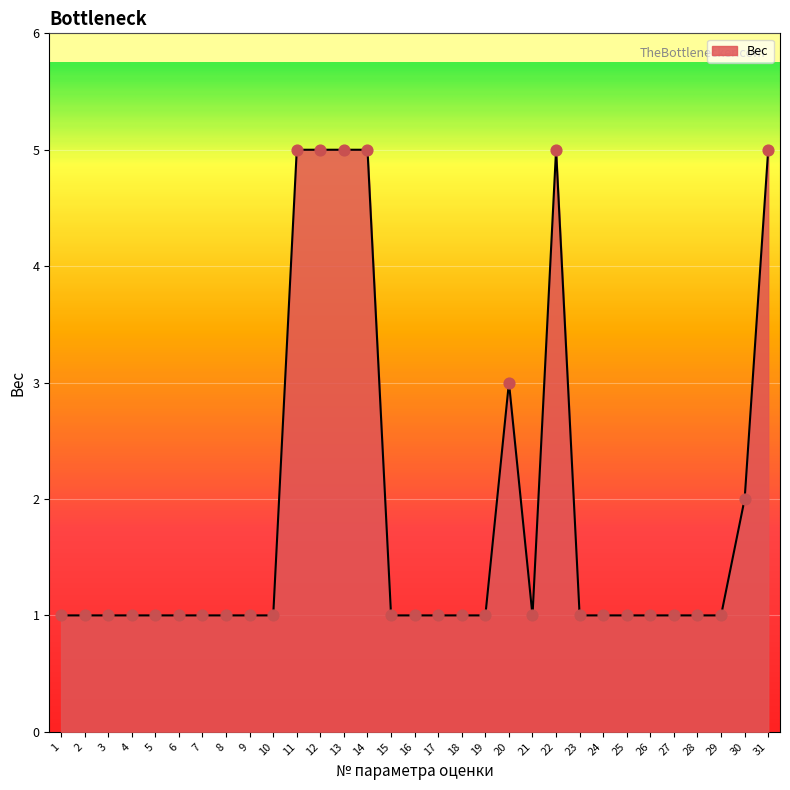

Between 13 and 16, which is larger?

13